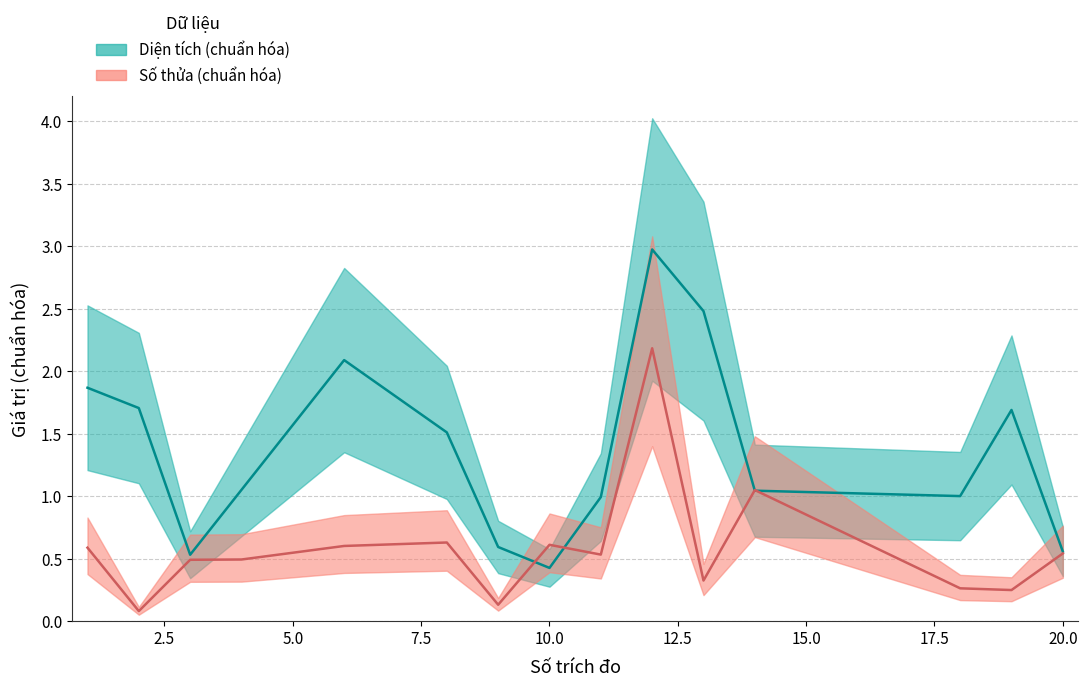

What is the value of the Diện tích point at the 6th from the left?

1.5